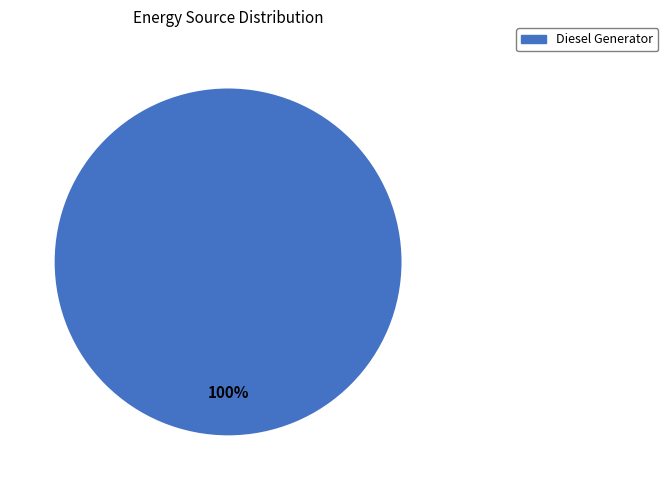

Is there a majority slice in this chart?

Yes